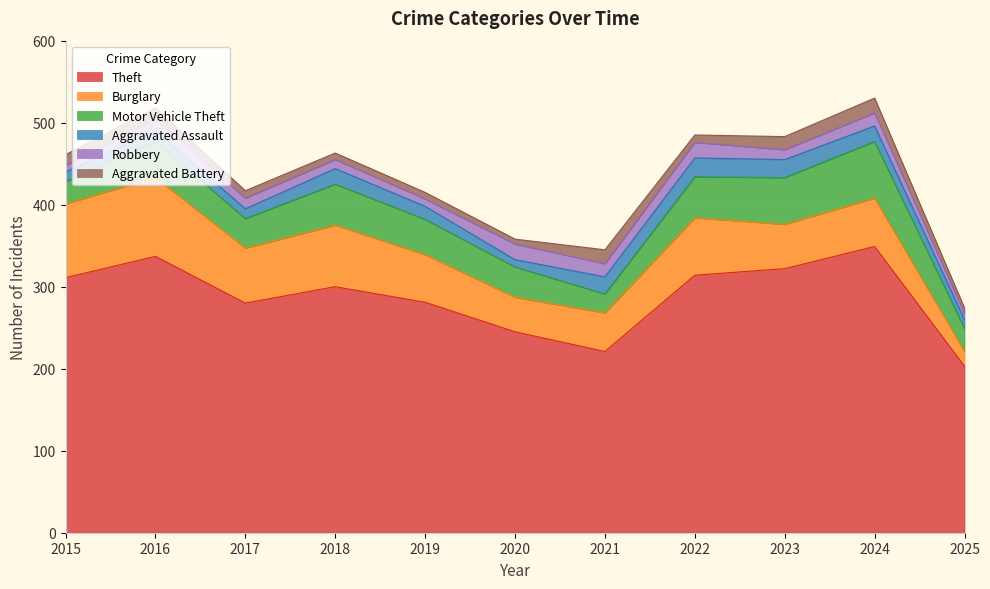

Between which two adjacent categories do Robbery and Aggravated Battery first intersect?

2015 and 2016